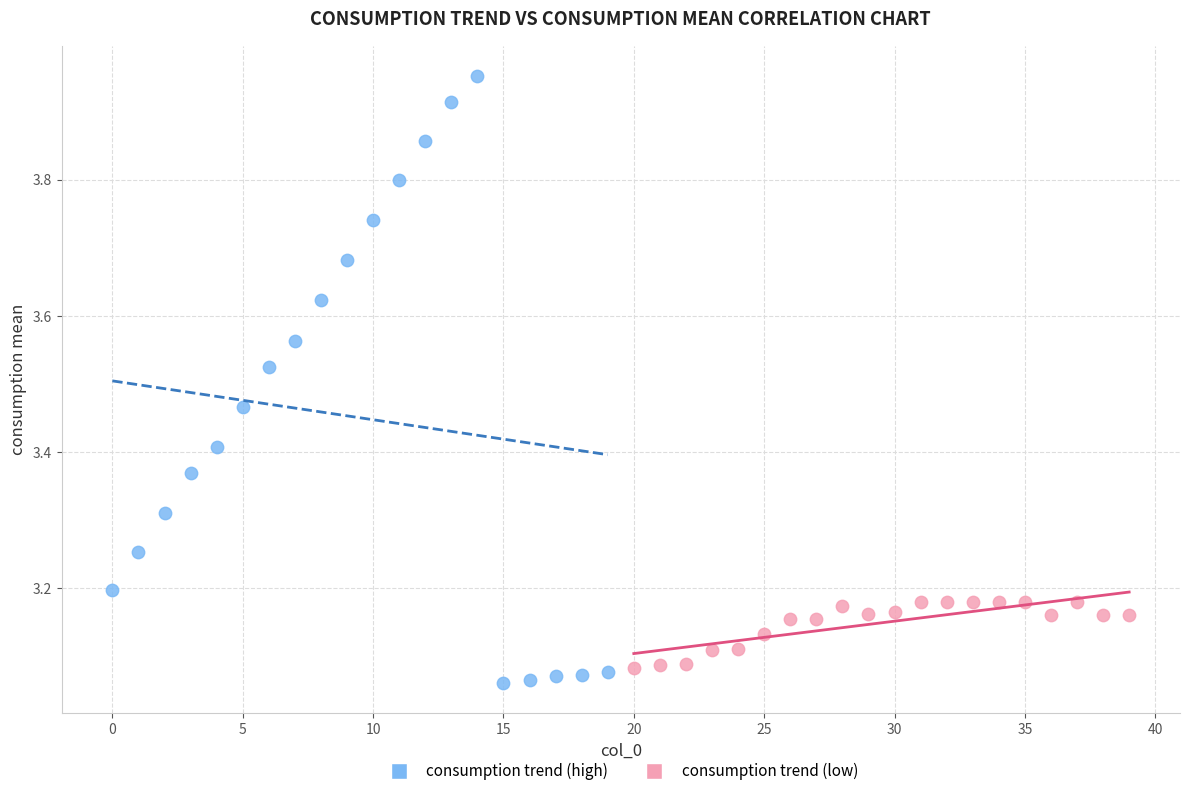

Which series has the widest spread of Y values?

consumption trend (high)